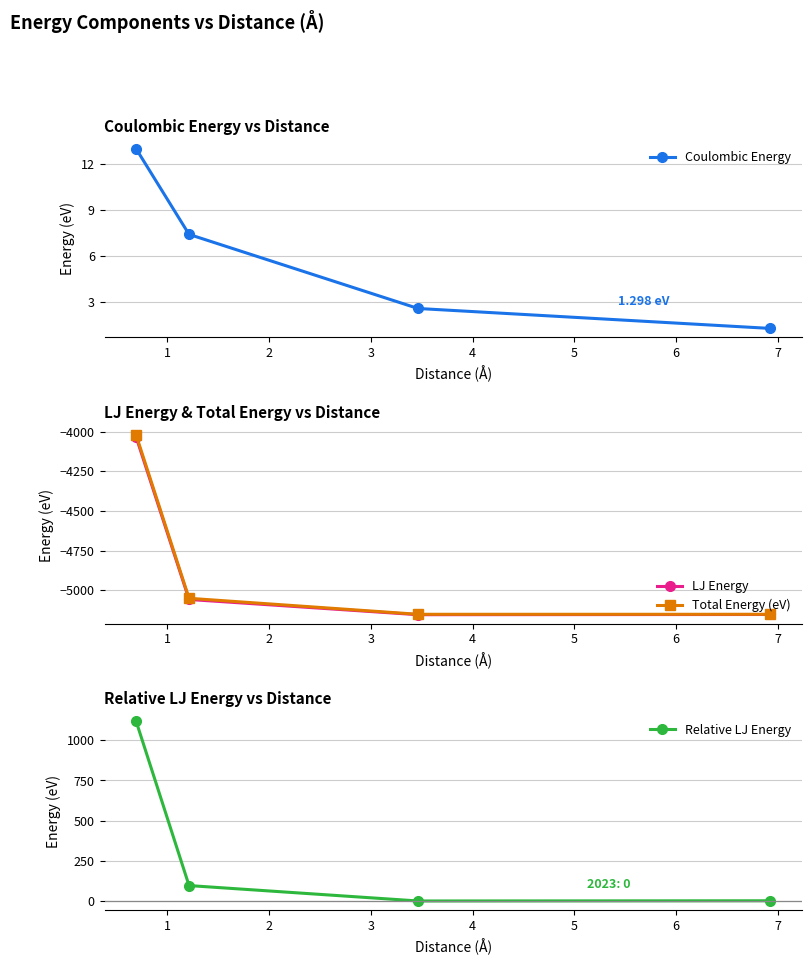

True or false: Coulombic Energy has more than 0 points higher than both neighbors.

False